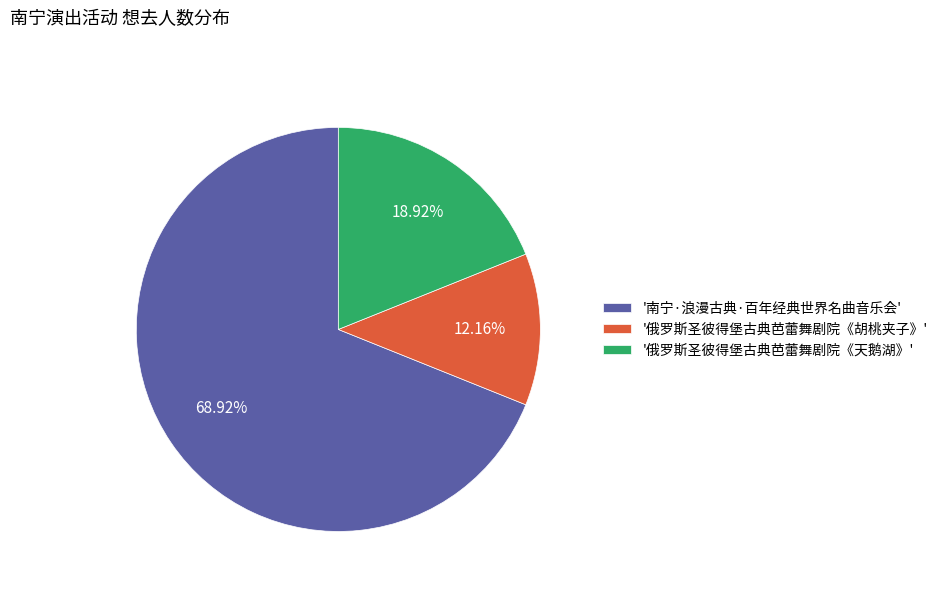

How many slices are in this pie chart?

3